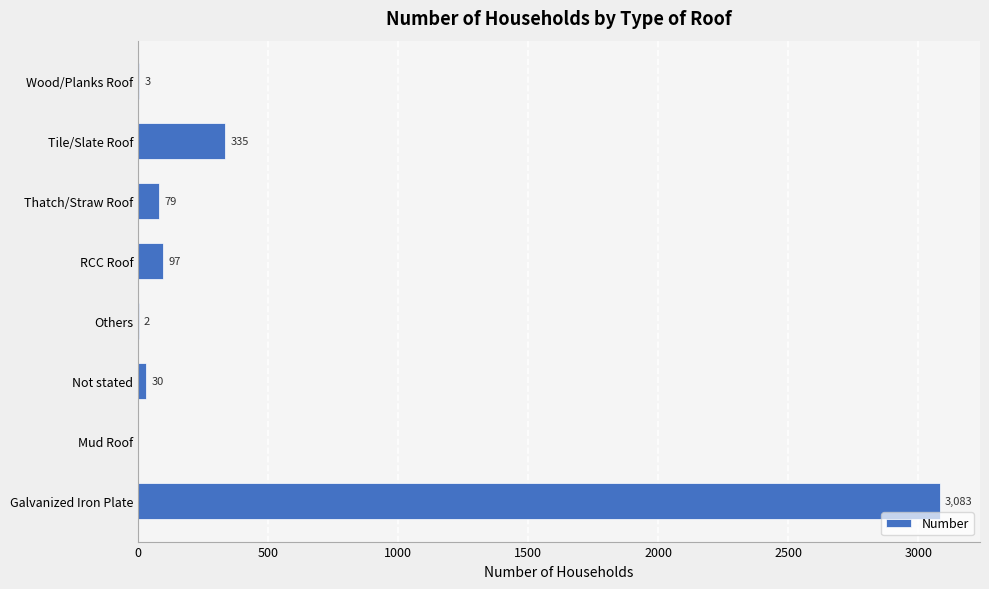

What is the maximum value shown in the chart?

3083